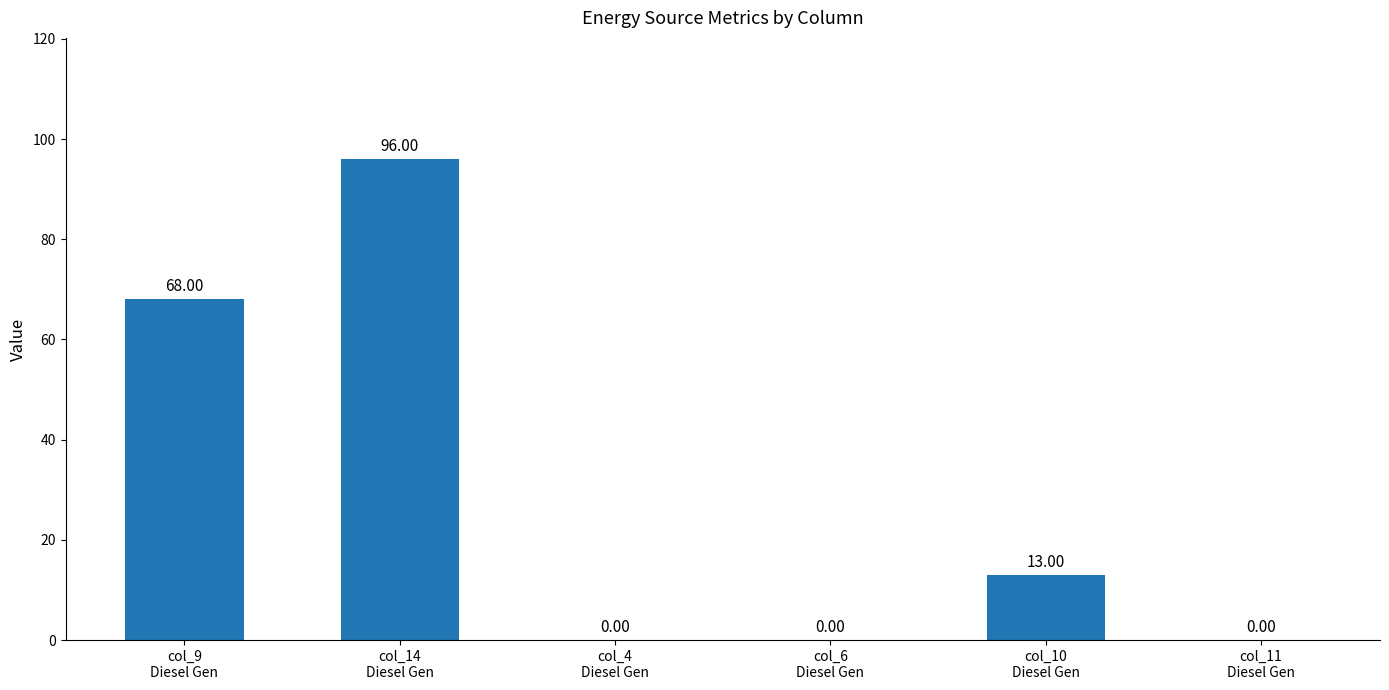

Is it true that the value at col_10
Diesel Gen is 8?

False